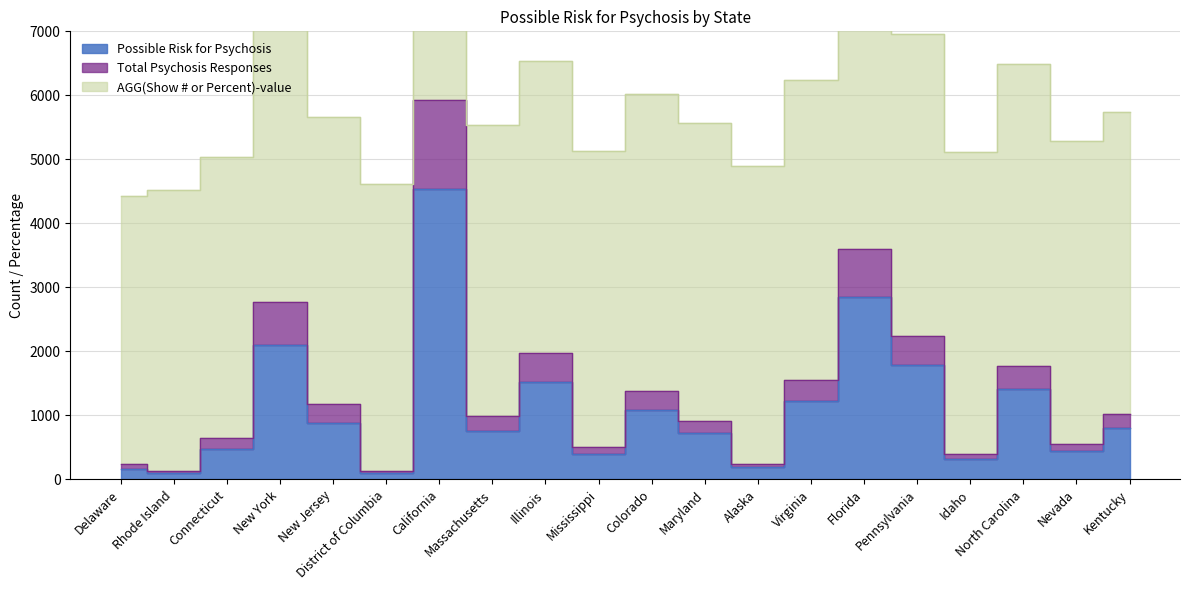

What is the difference between the Total Psychosis Responses values at Virginia and Idaho?

1160